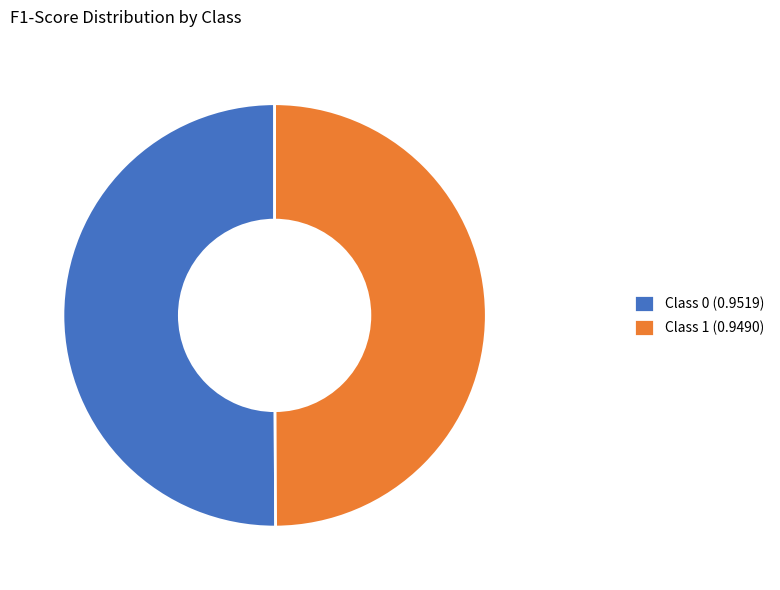

How many slices are in this pie chart?

2